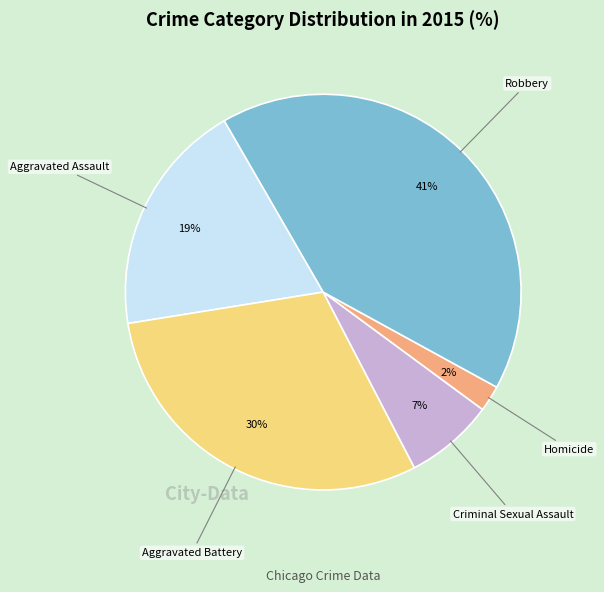

To the nearest percent, what is the difference between the largest and smallest slice percentages?

39%